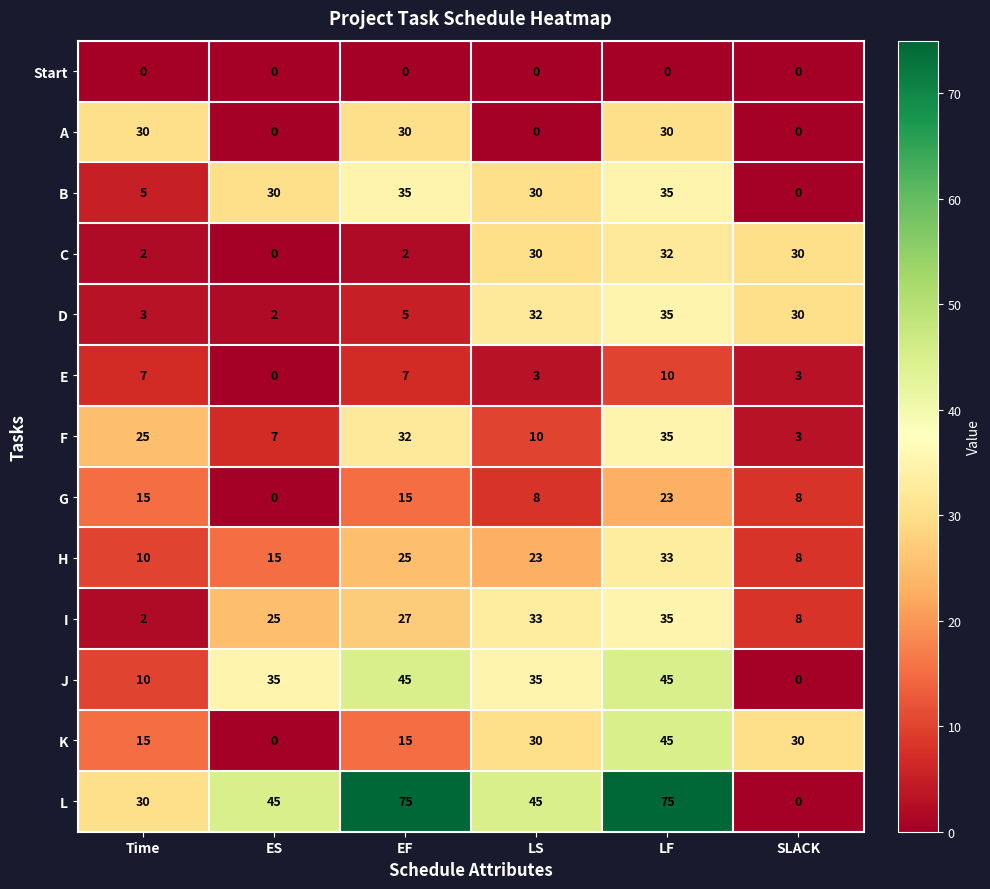

What is the spread (max minus min) of values at EF?

75